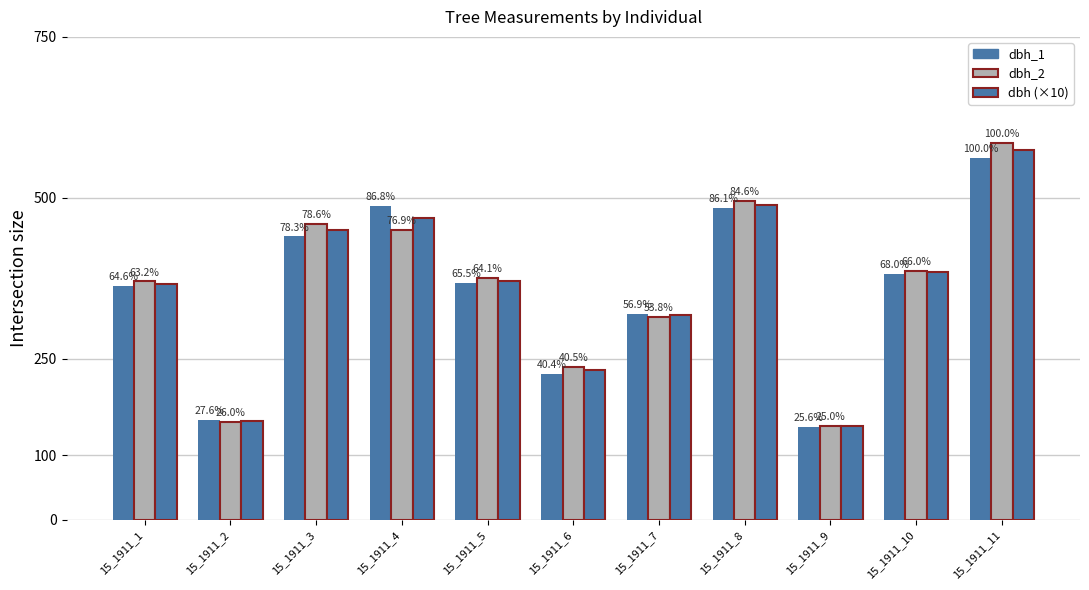

How many groups of bars are there?

11